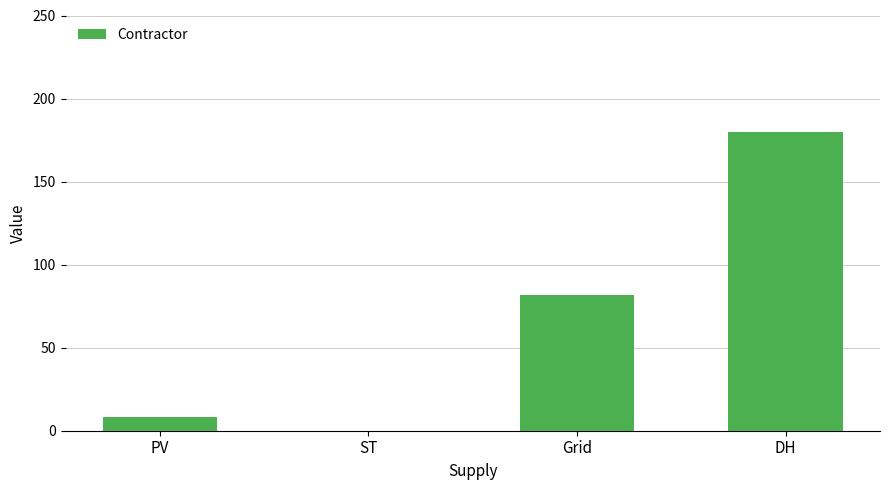

At which label is the value closest to 90?

Grid